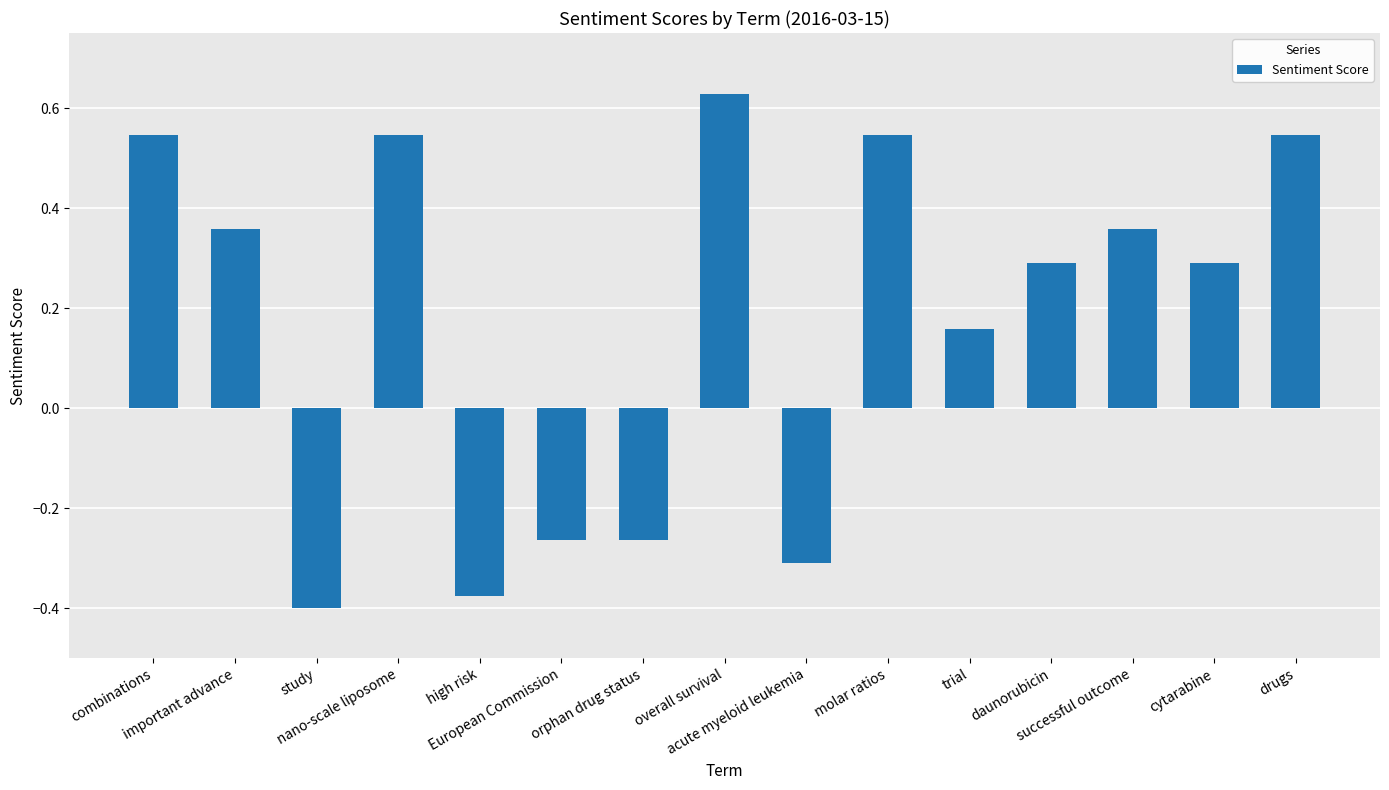

What is the value of the 14th bar from the left?

0.3